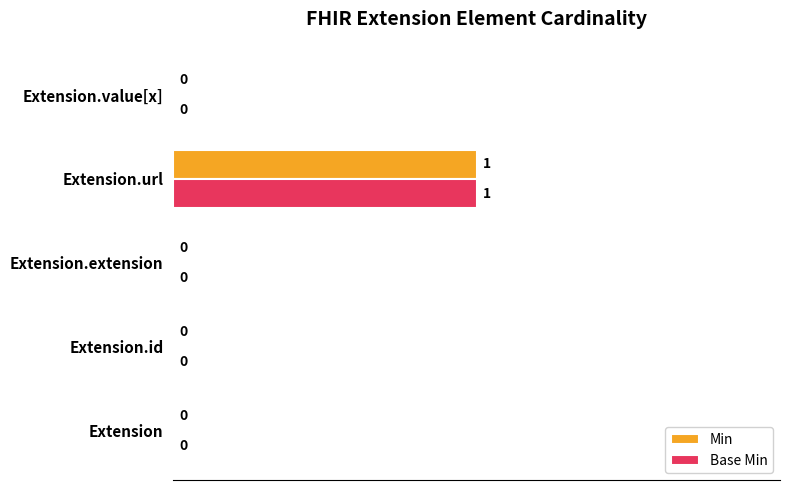

At which label does Min reach its peak?

Extension.url